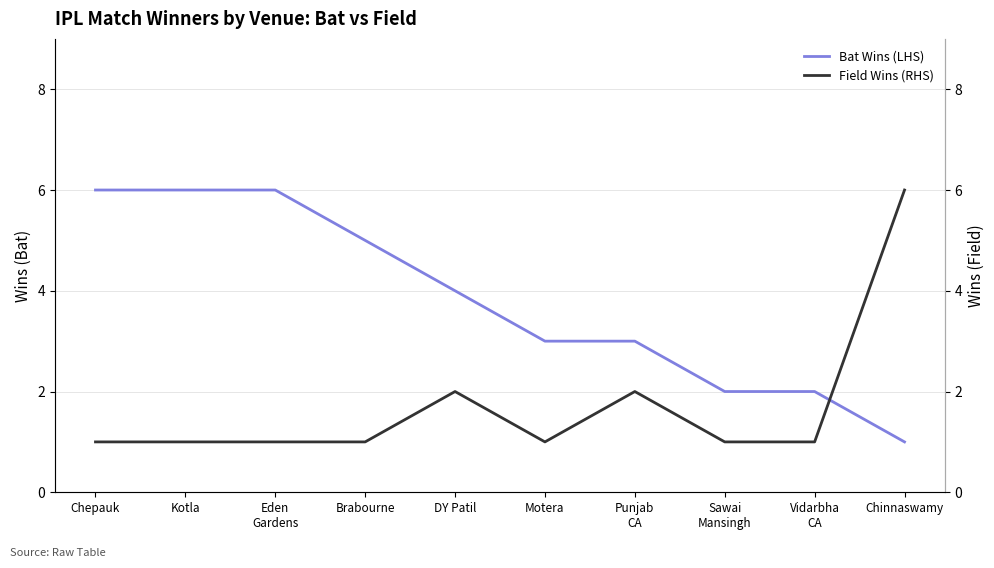

At which category does Field Wins (RHS) reach its first local peak?

DY Patil